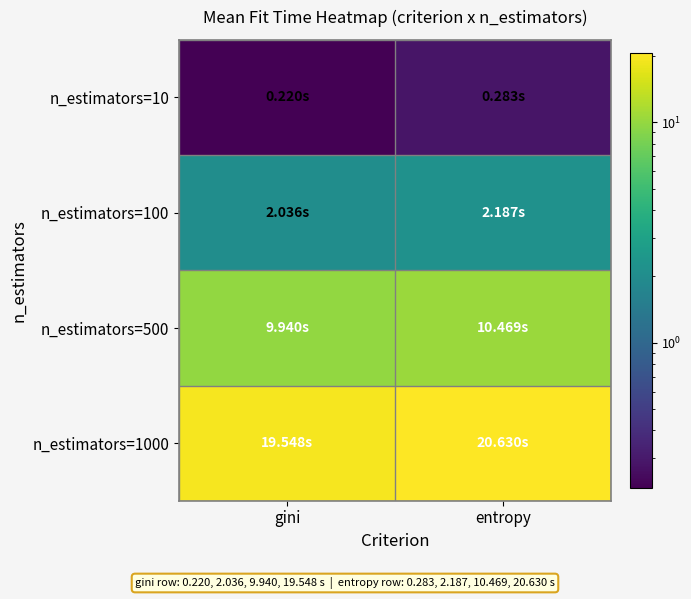

Rank the series by their maximum value, from highest to lowest.

n_estimators=1000, n_estimators=500, n_estimators=100, n_estimators=10